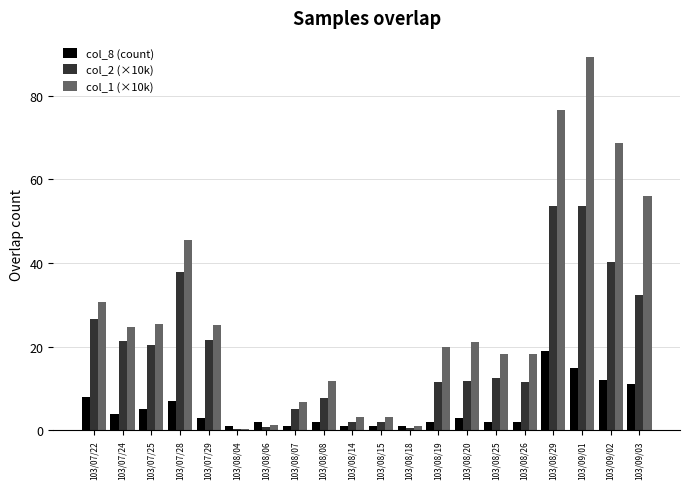

Is the value of col_1 (×10k) at 103/08/07 greater than the value of col_2 (×10k) at 103/08/08?

No